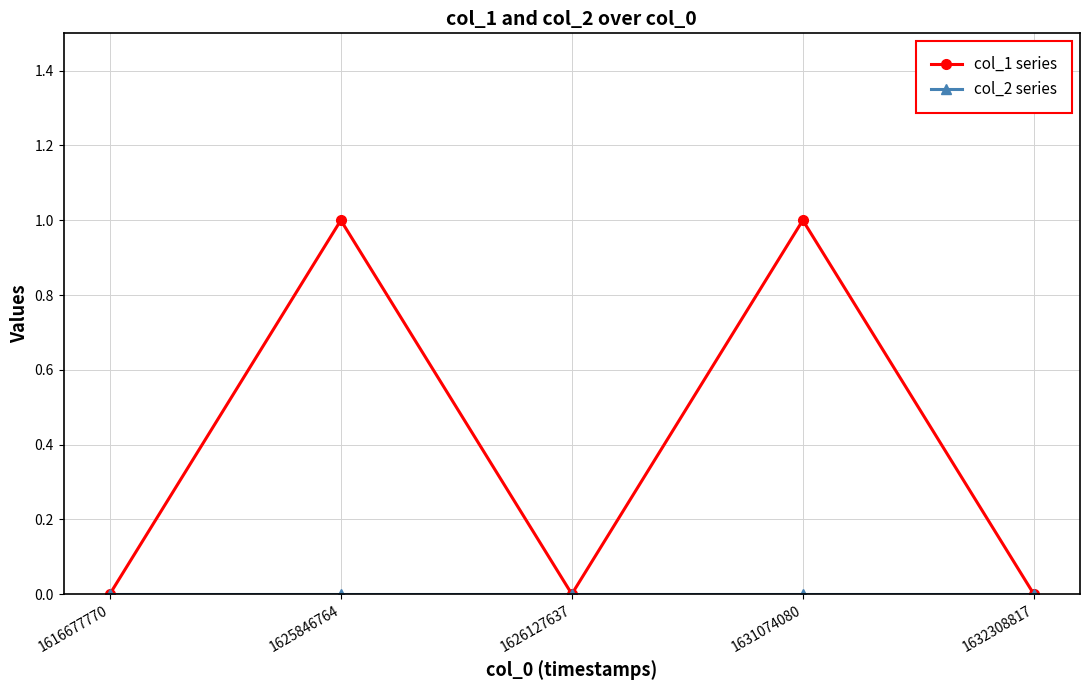

Does the chart display data point markers on the line(s)?

Yes